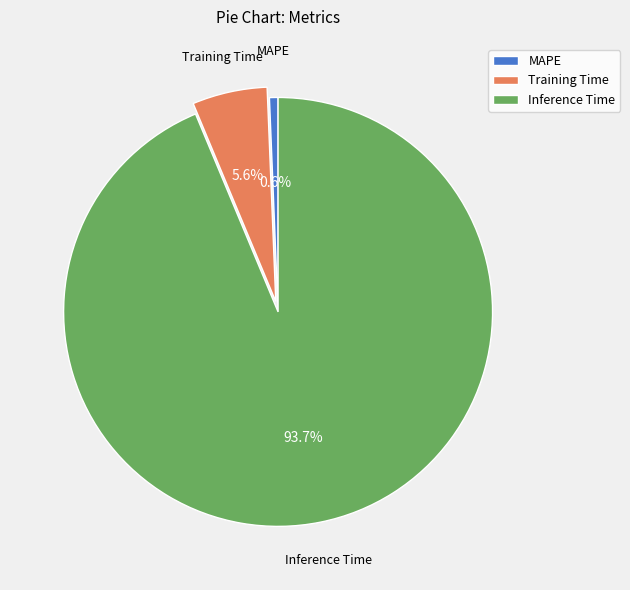

Which slice is the largest?

Inference Time